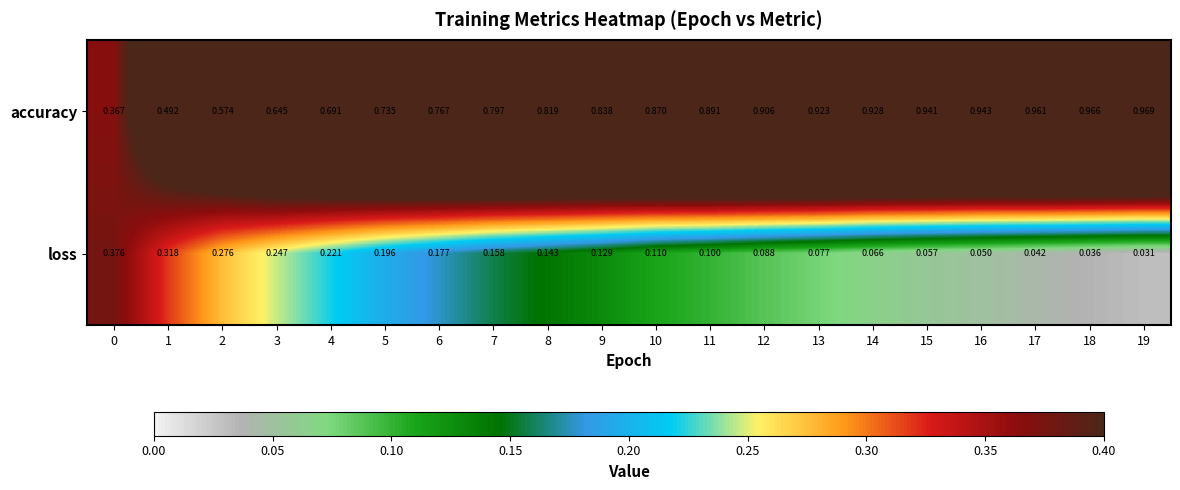

Between 2 and 5, which series saw the biggest shift?

accuracy